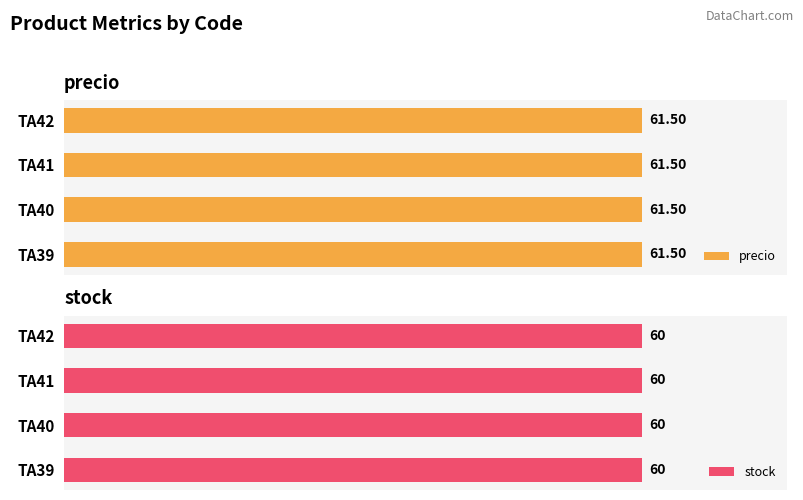

What is the sum of all stock values?

240.0